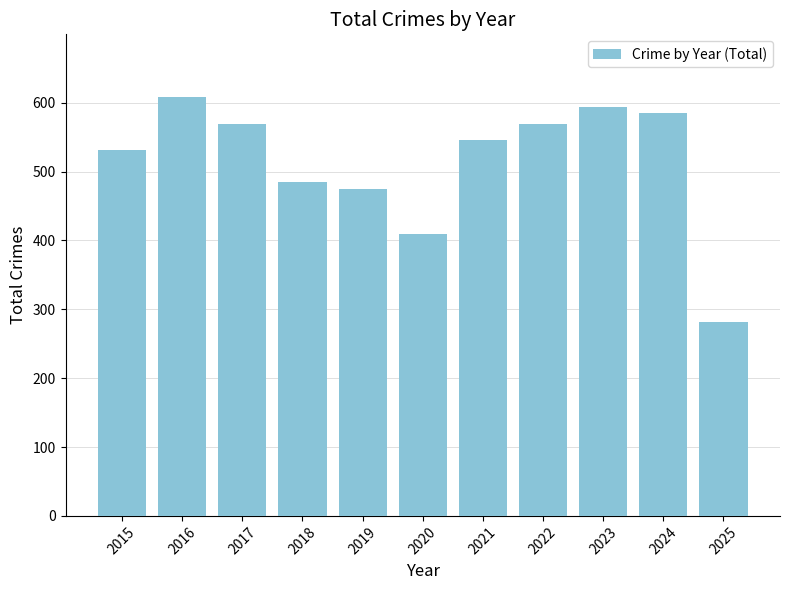

The chart shows a value of 485 at 2018. True or false?

True